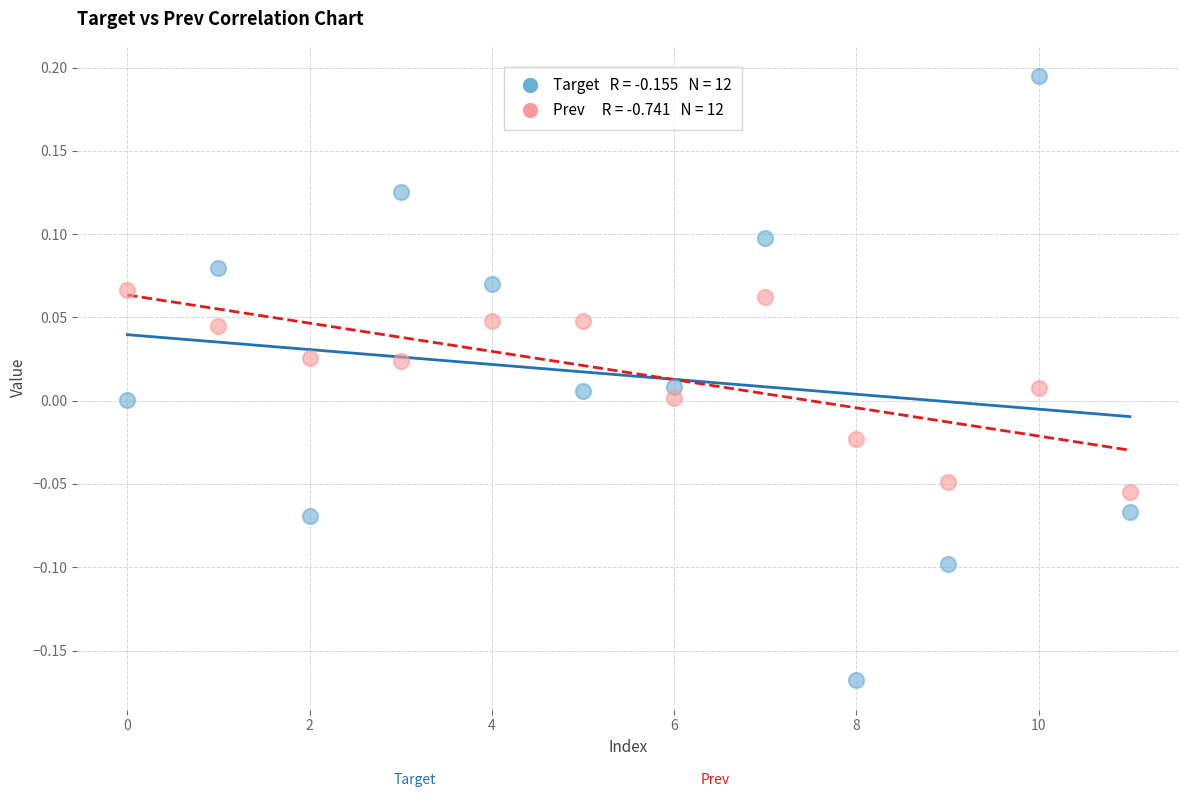

How many data points are displayed?

24